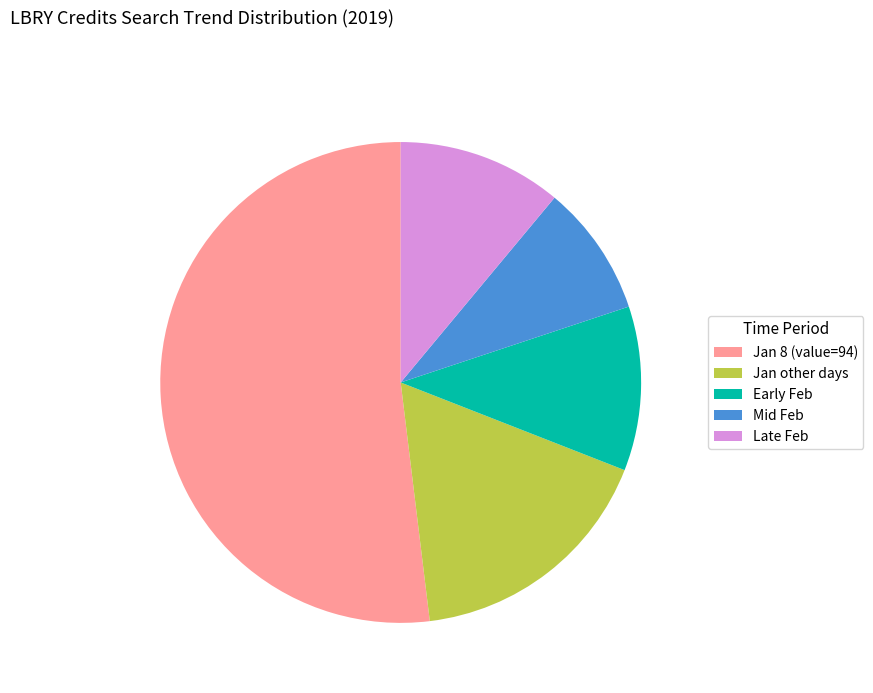

Do Late Feb and Early Feb together represent more than half of the pie?

No